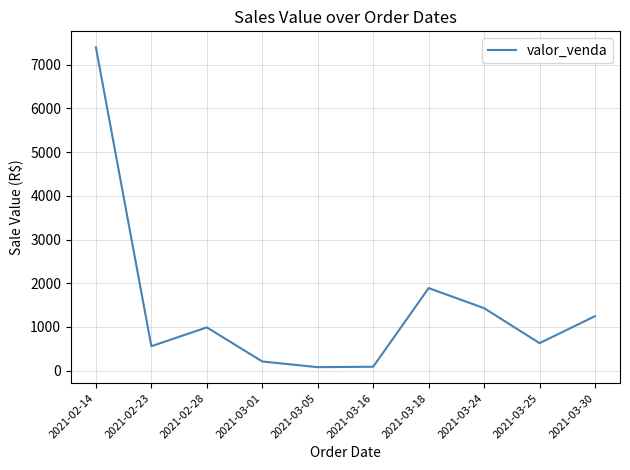

What position from the left is 2021-03-25?

9